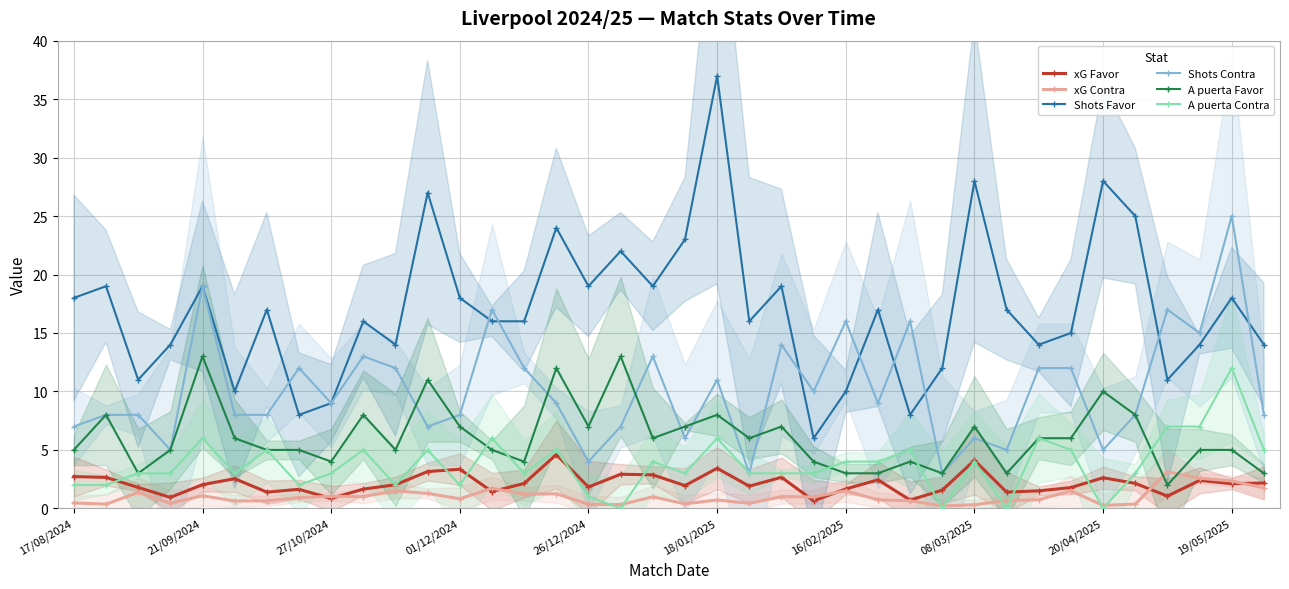

How many interior local peaks does the xG Contra series have?

12